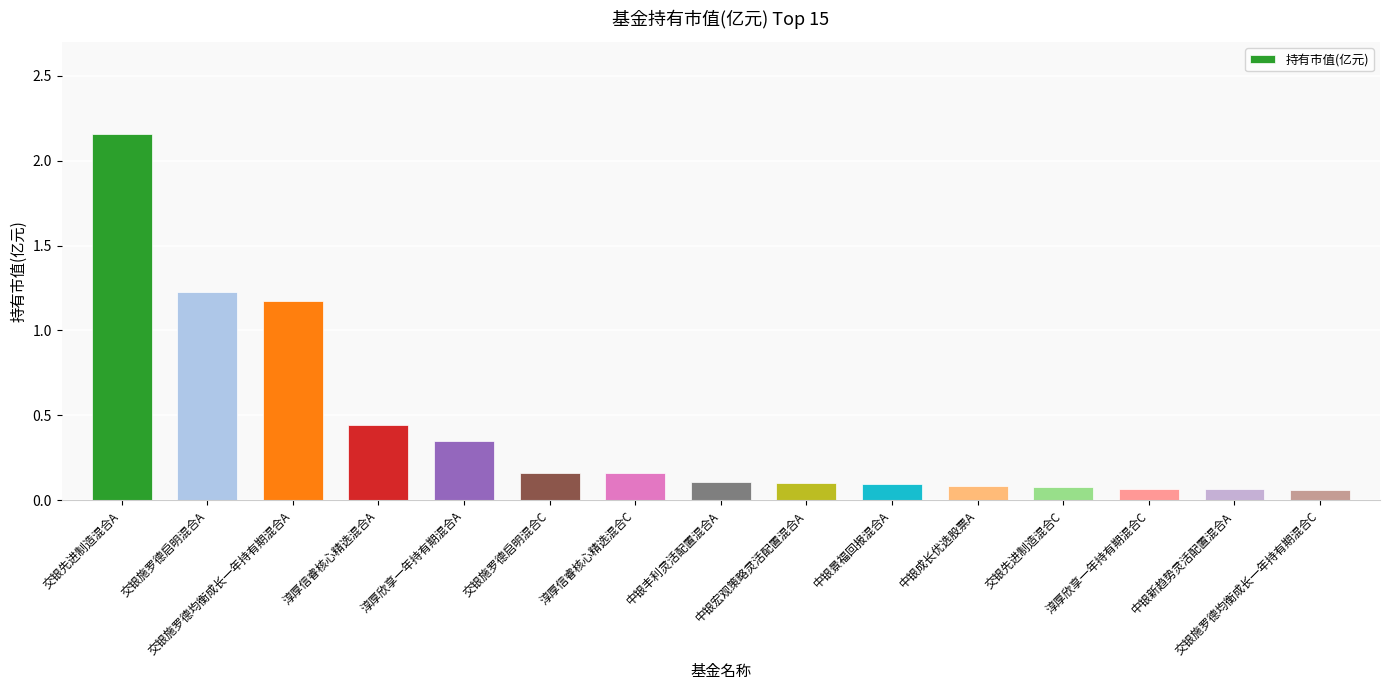

Are the bars grouped side by side (vs. stacked)?

No